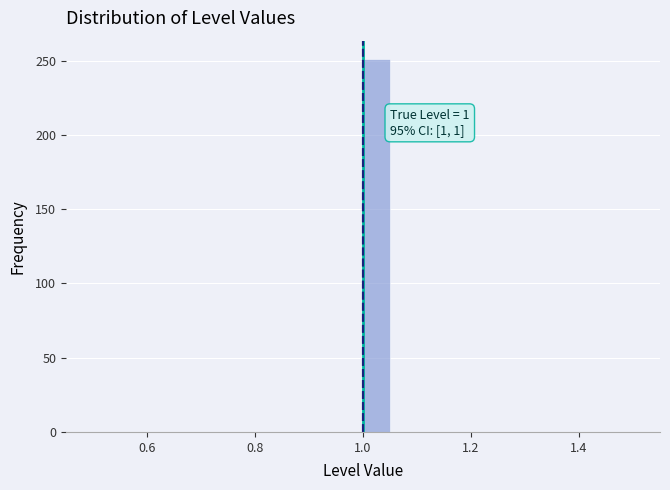

Around what value on the x-axis is the tallest bar? Give the approximate position of its centre, as read against the axis.

1.02